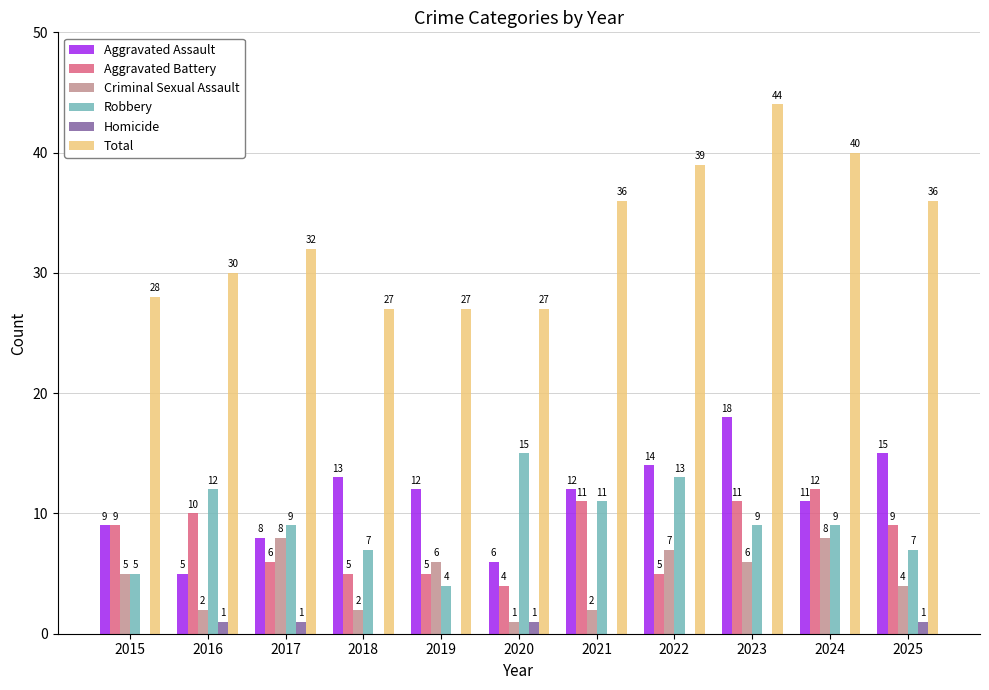

How many categories are shown in the chart?

11